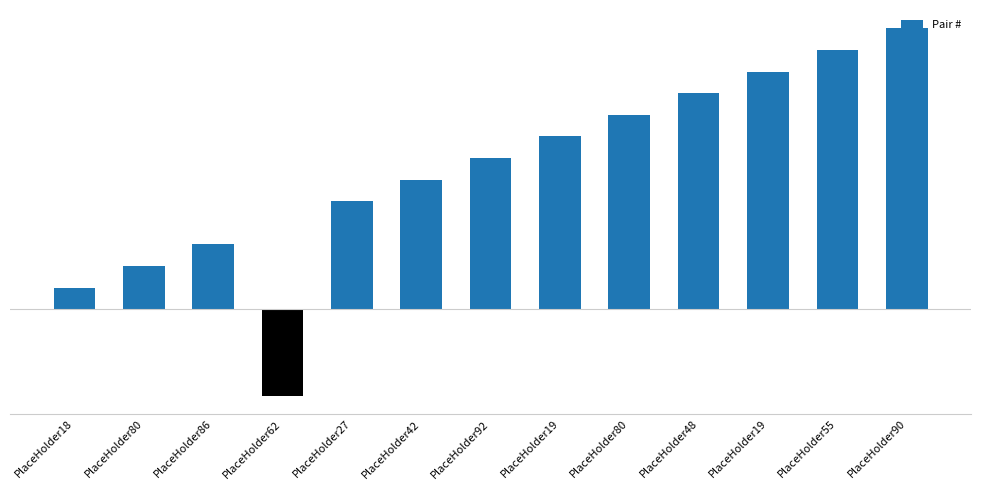

The value at PlaceHolder19 is 11. True or false?

True